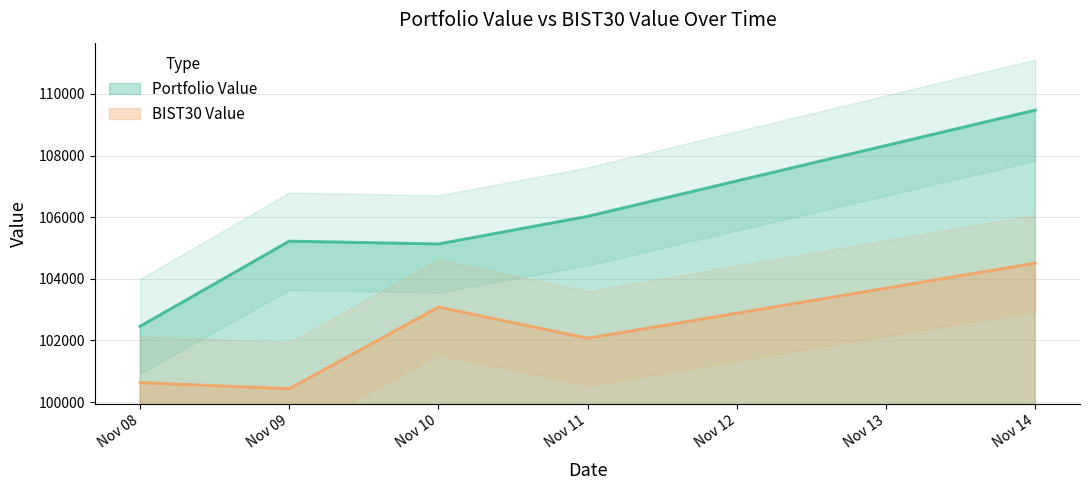

Which category has the highest value in the BIST30 Value series?

Nov 14